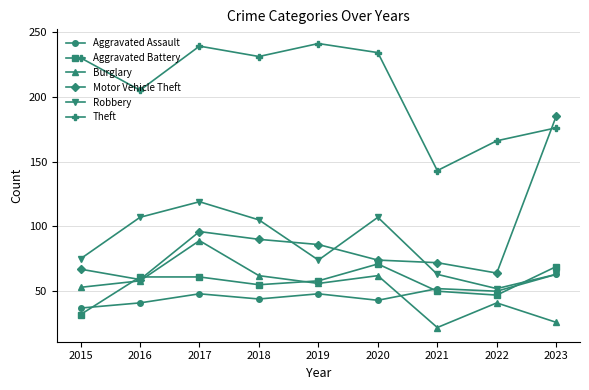

Reading right to left, what are all the values shown in this chart?

Aggravated Assault: 2023=63	2022=50	2021=52	2020=43	2019=48	2018=44	2017=48	2016=41	2015=37
Aggravated Battery: 2023=69	2022=47	2021=50	2020=71	2019=58	2018=55	2017=61	2016=61	2015=32
Burglary: 2023=26	2022=41	2021=22	2020=62	2019=56	2018=62	2017=89	2016=58	2015=53
Motor Vehicle Theft: 2023=185	2022=64	2021=72	2020=74	2019=86	2018=90	2017=96	2016=59	2015=67
Robbery: 2023=63	2022=52	2021=63	2020=107	2019=74	2018=105	2017=119	2016=107	2015=75
Theft: 2023=176	2022=166	2021=143	2020=234	2019=241	2018=231	2017=239	2016=205	2015=230